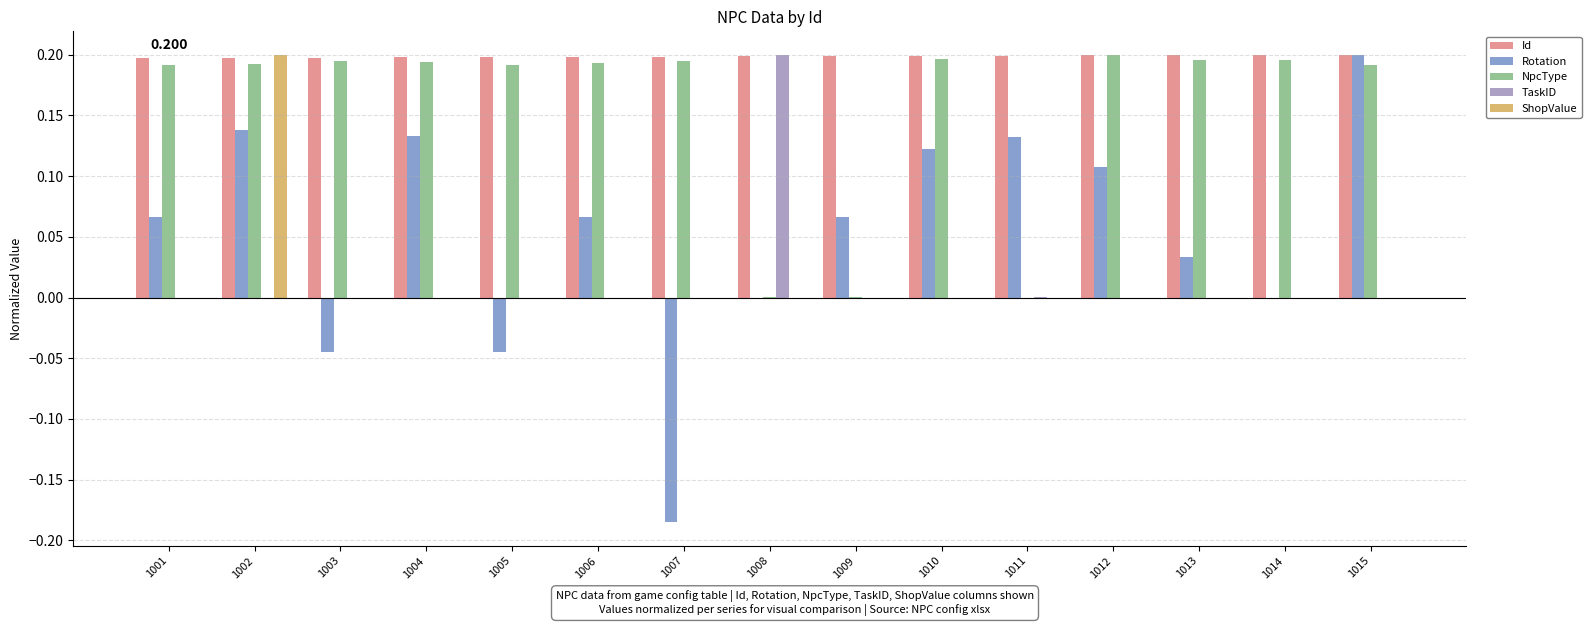

Which series has the largest total across all categories?

Id